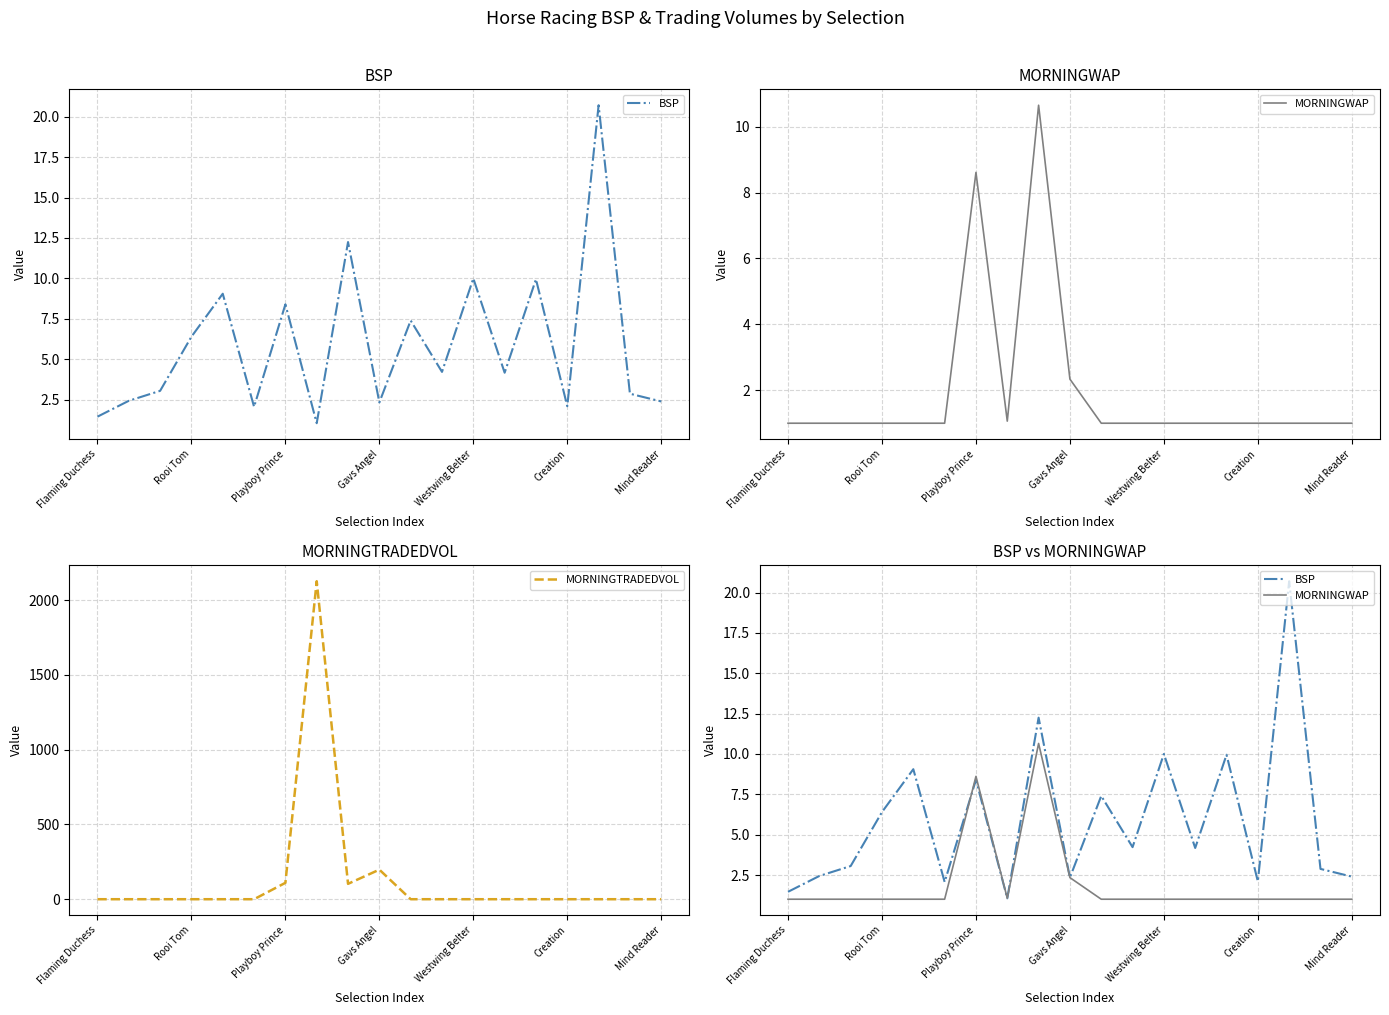

List the series in order of their peak value, lowest first.

MORNINGWAP, BSP, MORNINGTRADEDVOL